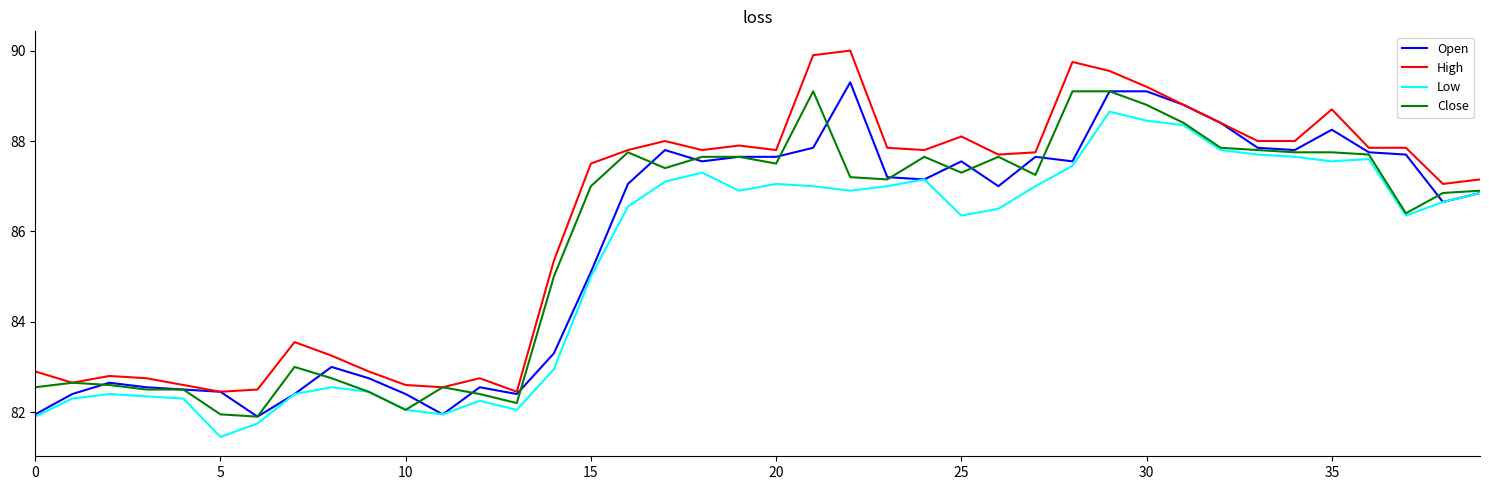

Which series has the largest range (max minus min)?

High